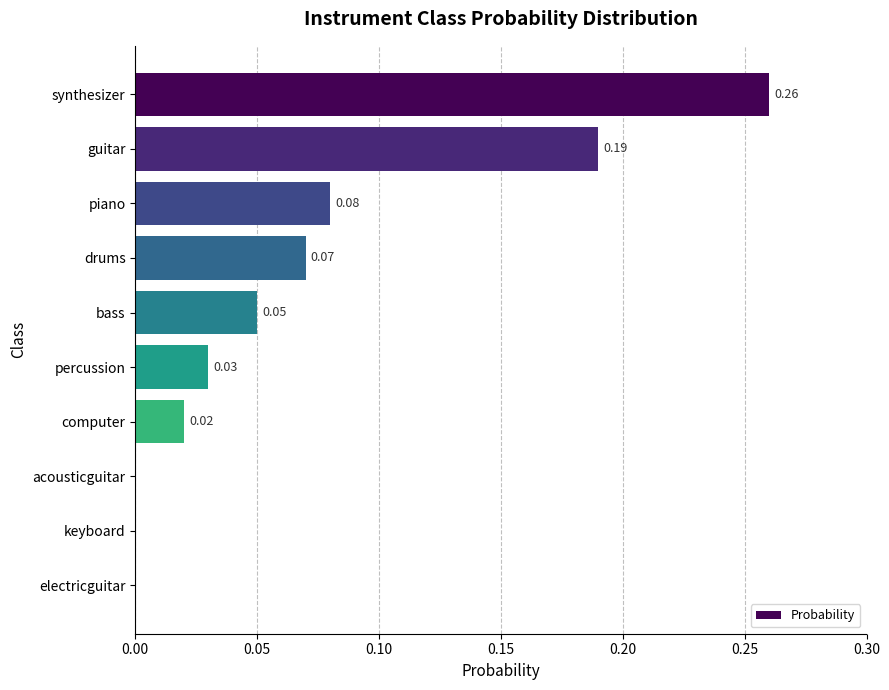

What is the sum of all values?

0.7